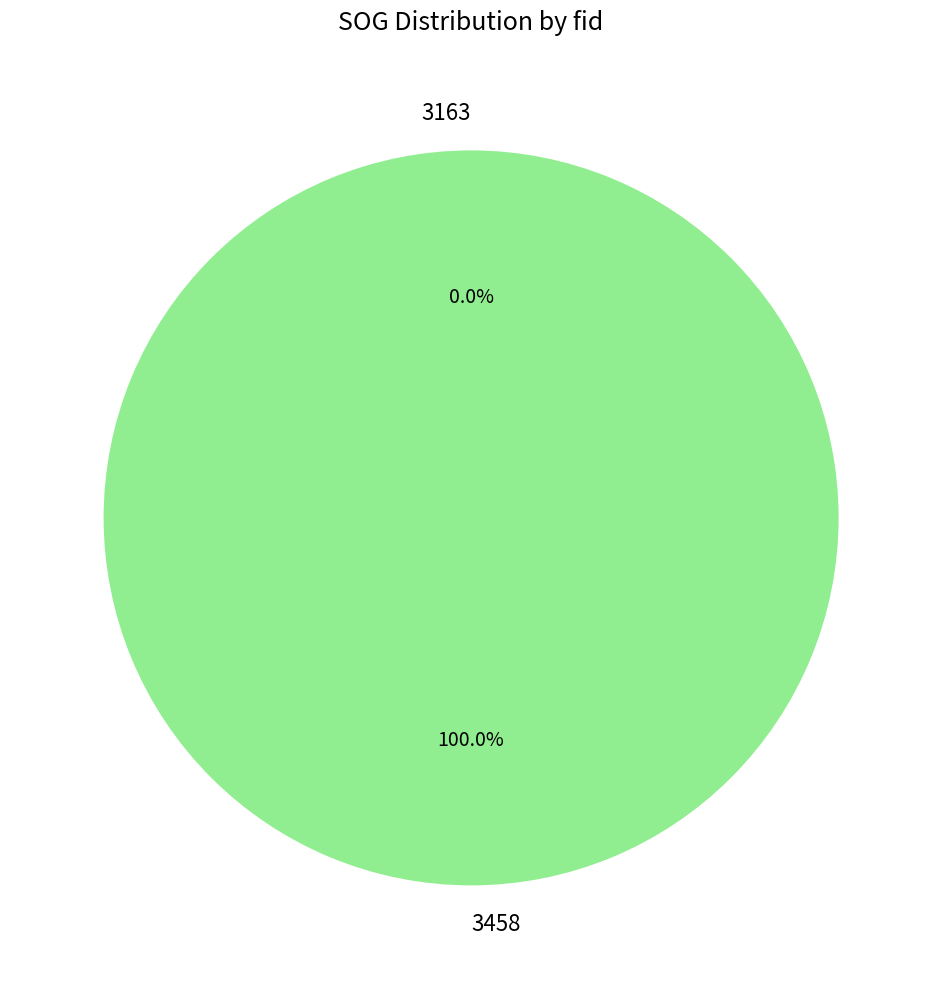

What percentage is the 3458 slice, to the nearest percent?

100%